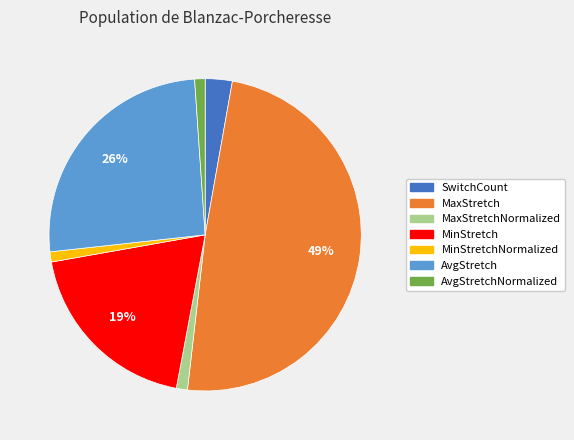

To the nearest percent, what percentage of the pie is MinStretchNormalized?

1%